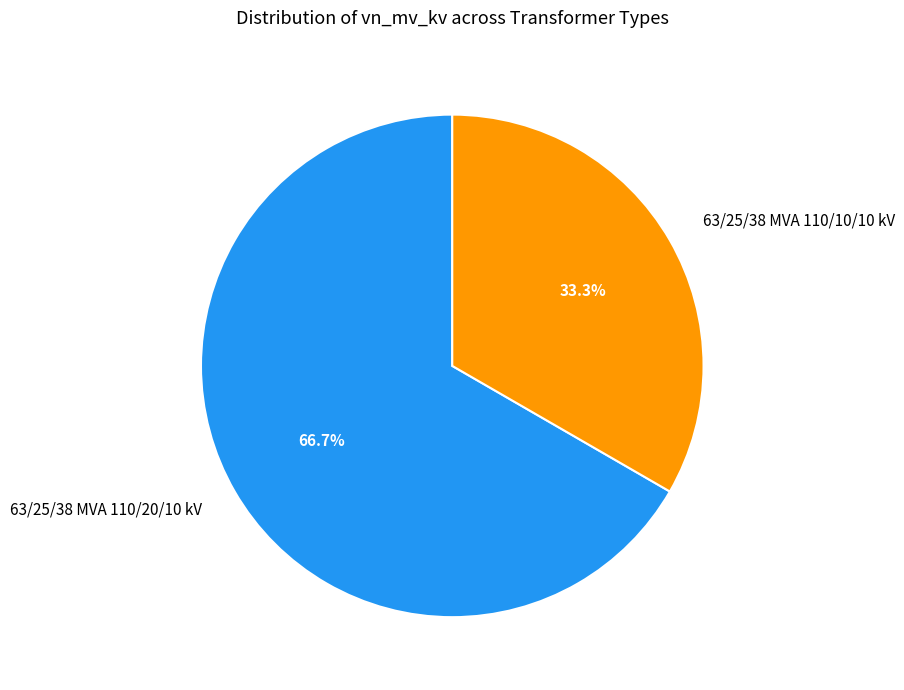

How many segments does this pie chart have?

2